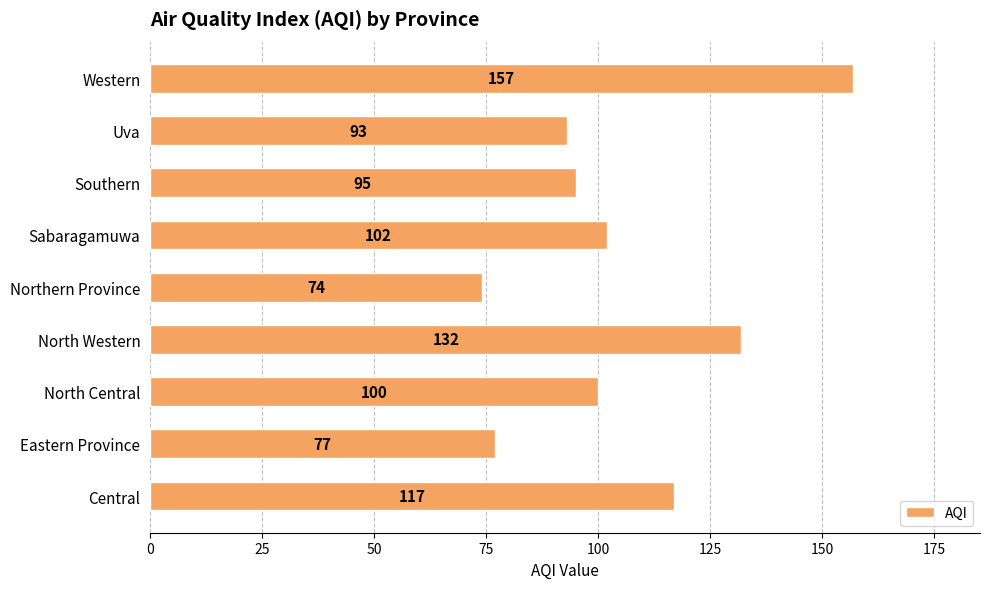

At which category does the chart reach its peak across all series?

Western